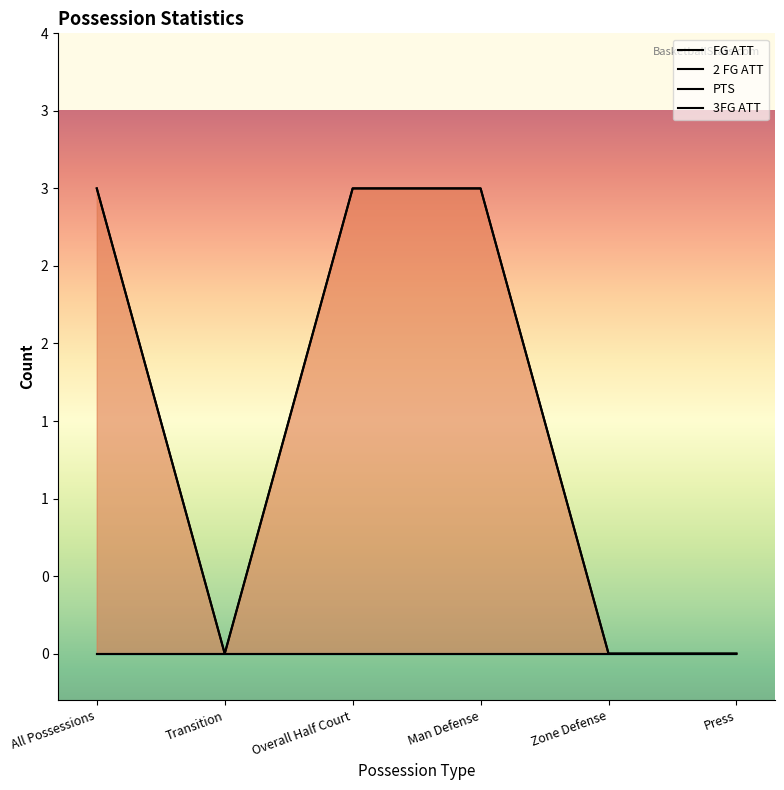

True or false: PTS and 3FG ATT intersect in this chart.

False